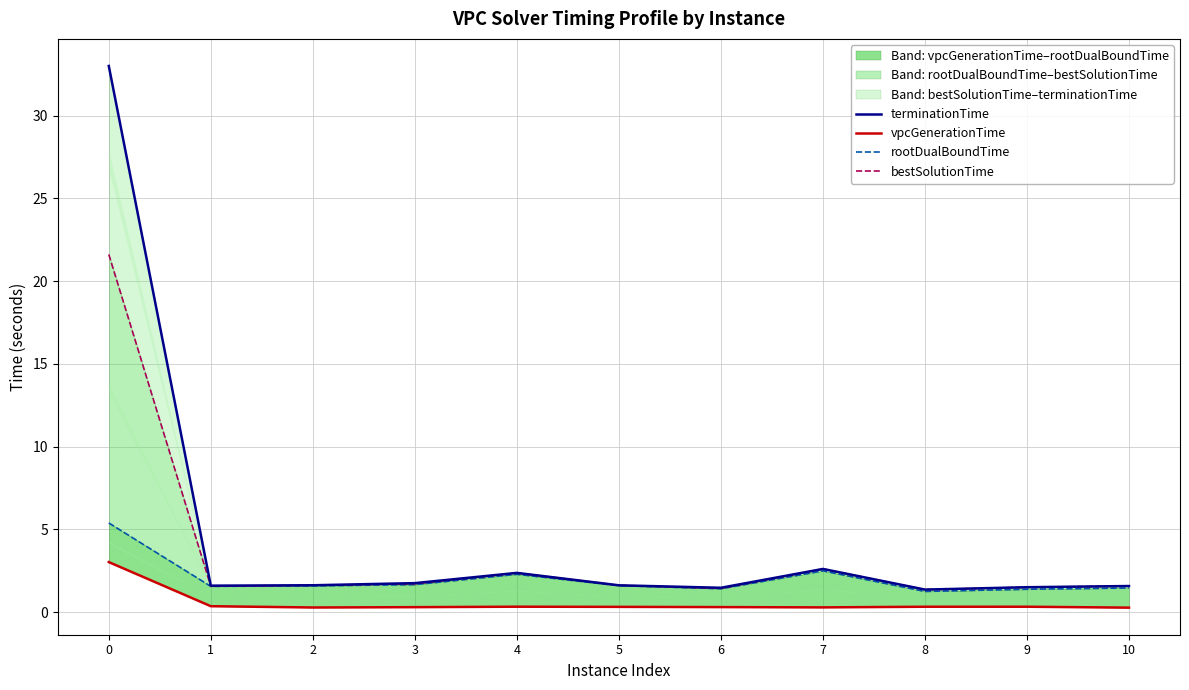

What is the highest value of the terminationTime series?

33.0